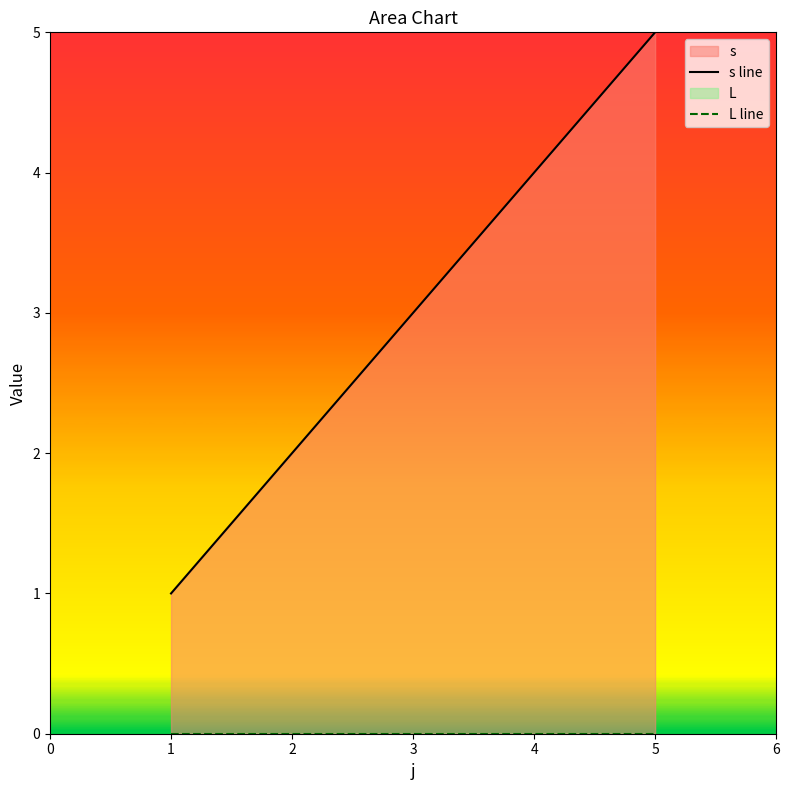

True or false: L line has more than 1 points higher than both neighbors.

False